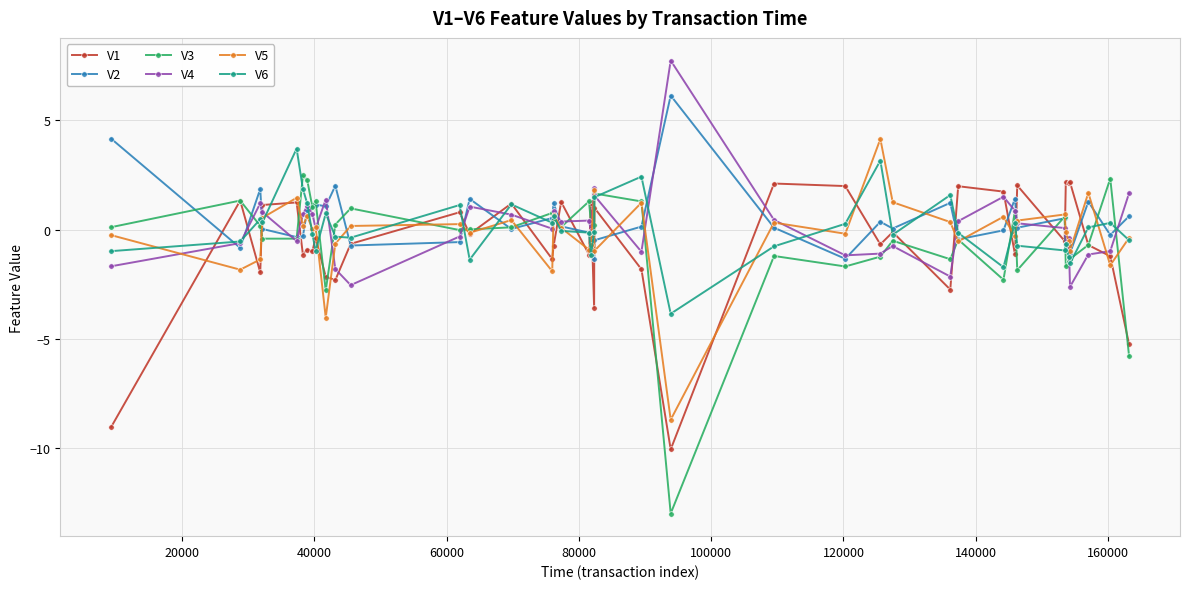

What is the minimum value for V3?

-13.0